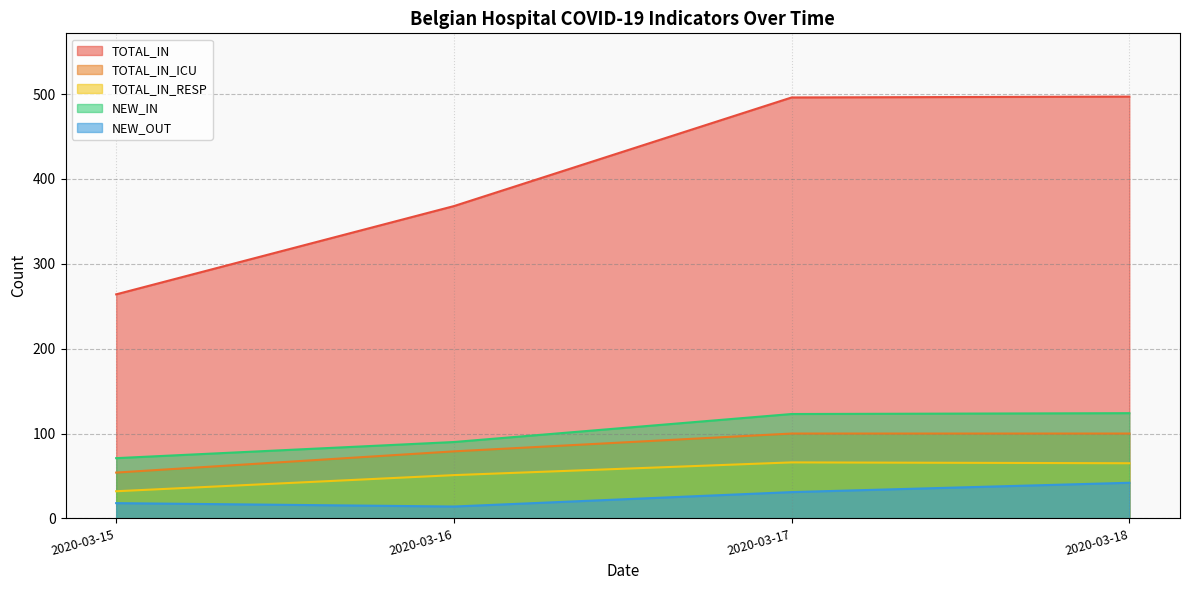

True or false: NEW_IN and NEW_OUT intersect in this chart.

False